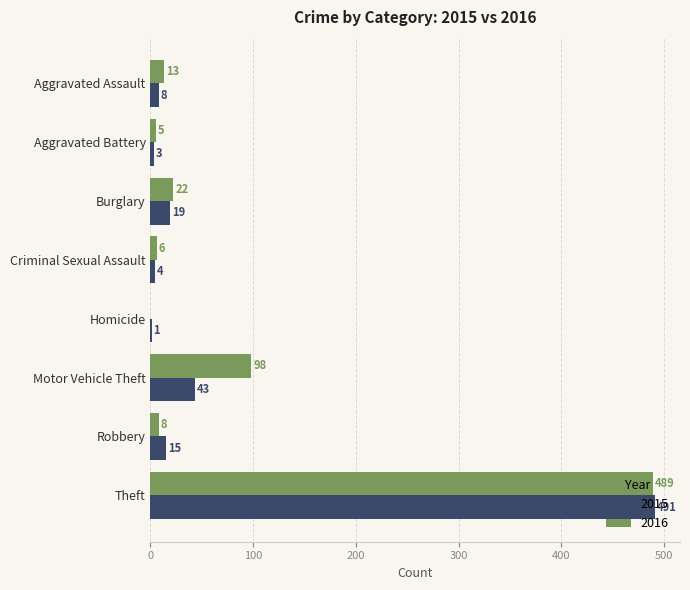

The 2015 series shows 3 at Aggravated Battery. True or false?

True